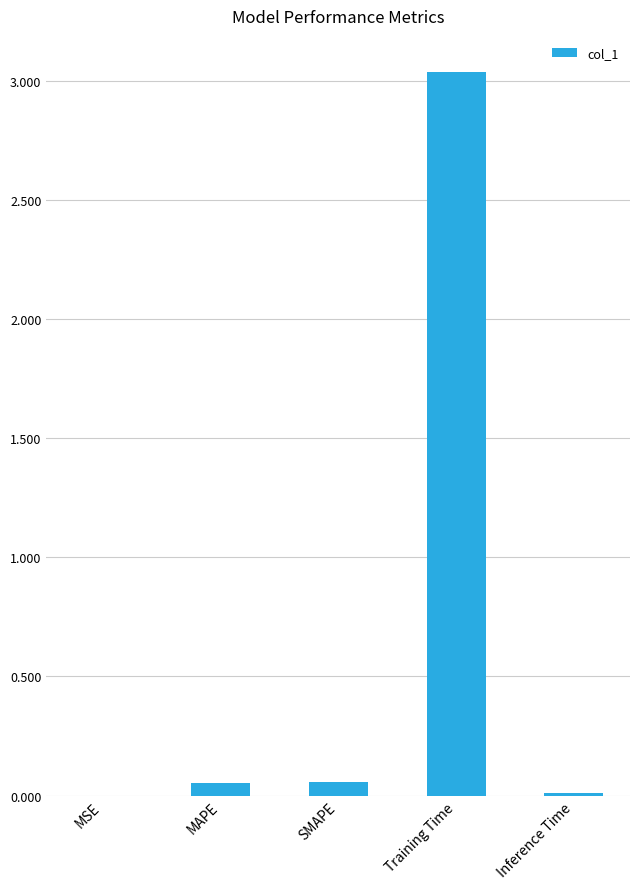

What is the average value?

0.6